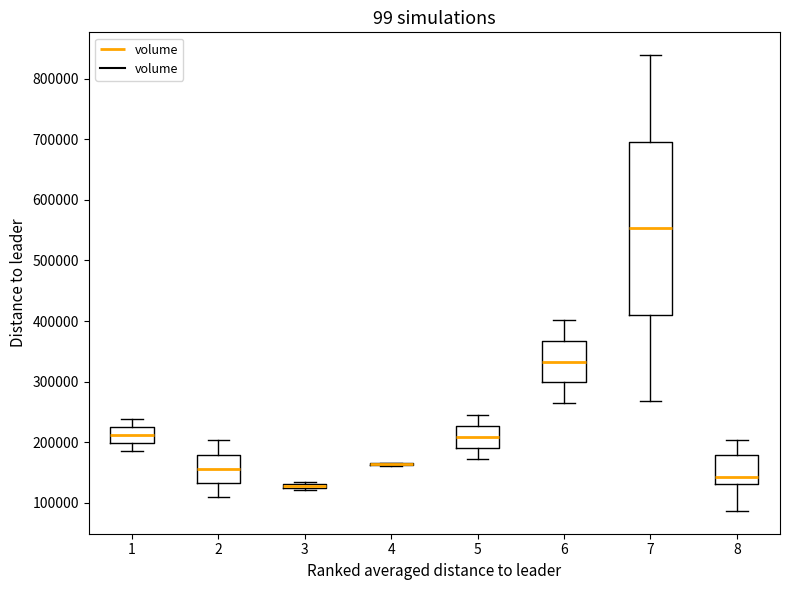

Where is the upper edge of the box at x = 7 on the y-axis? The values are not printed on the chart, so give them approximately, as read against the axis.

700000